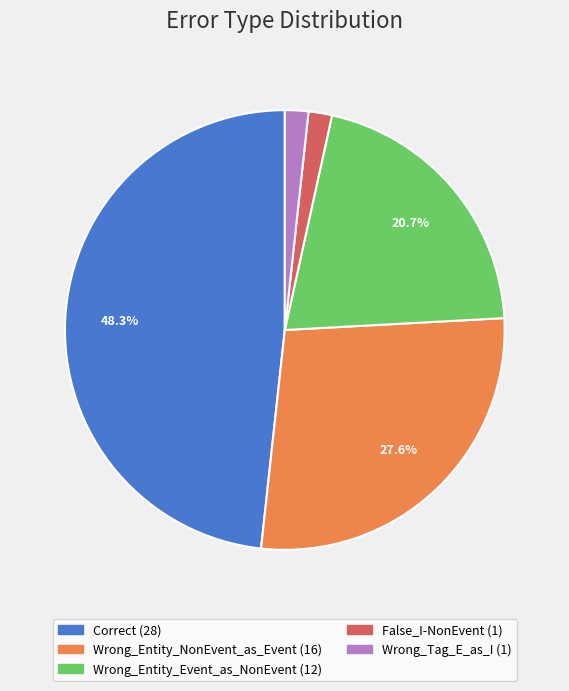

Is False_I-NonEvent the majority of the pie?

No